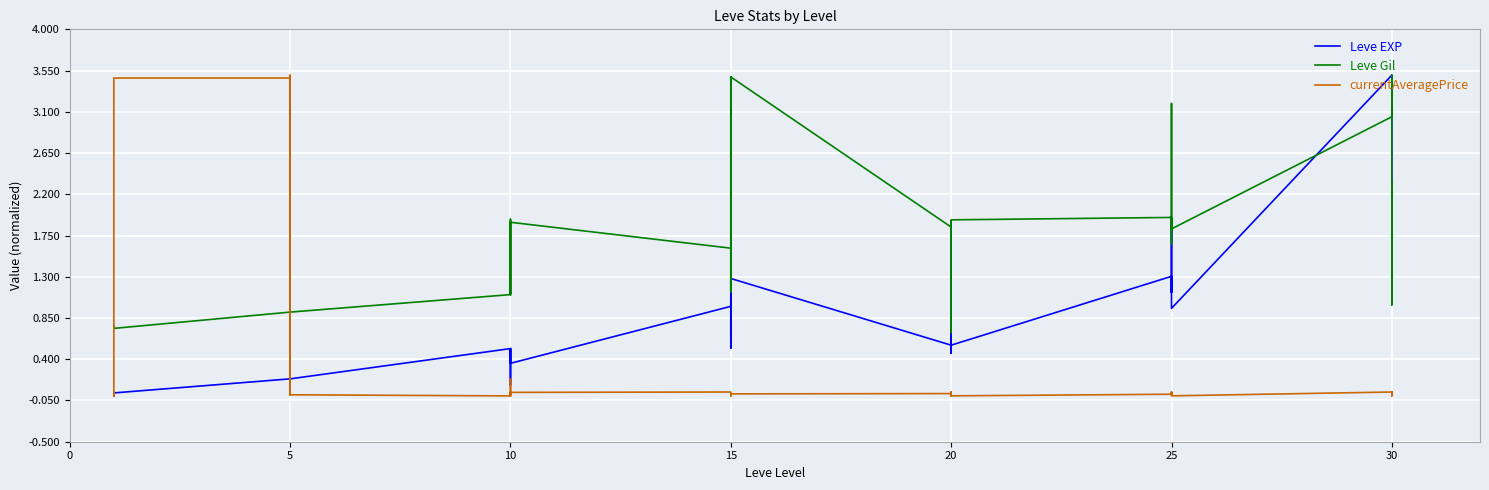

True or false: Leve EXP and currentAveragePrice intersect in this chart.

True